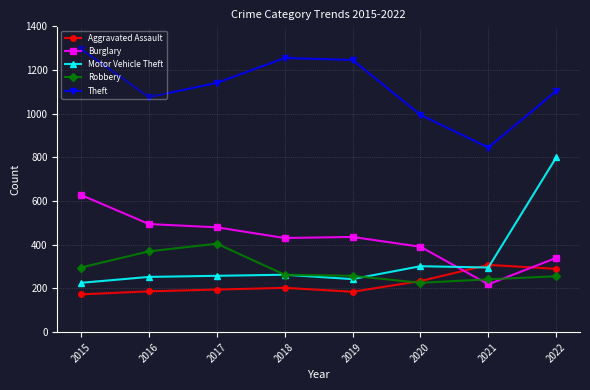

True or false: Theft has more than 0 points higher than both neighbors.

True